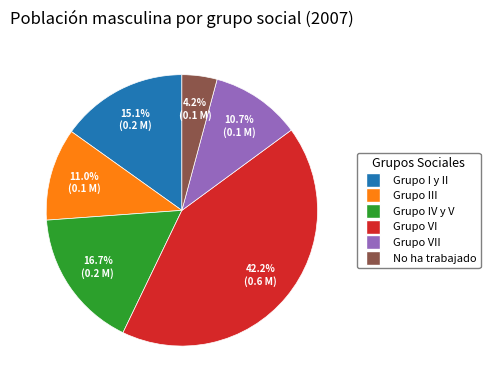

To the nearest percent, what is the difference between the No ha trabajado and Grupo IV y V slice percentages?

13%